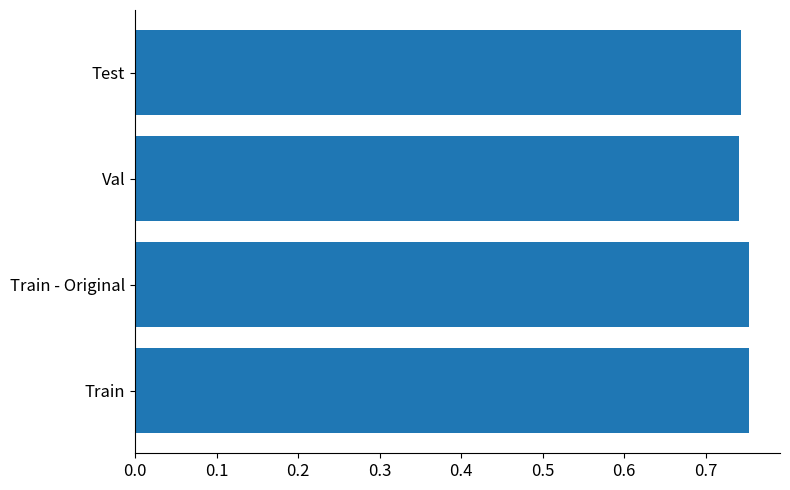

How many values are between 0 and 1?

4